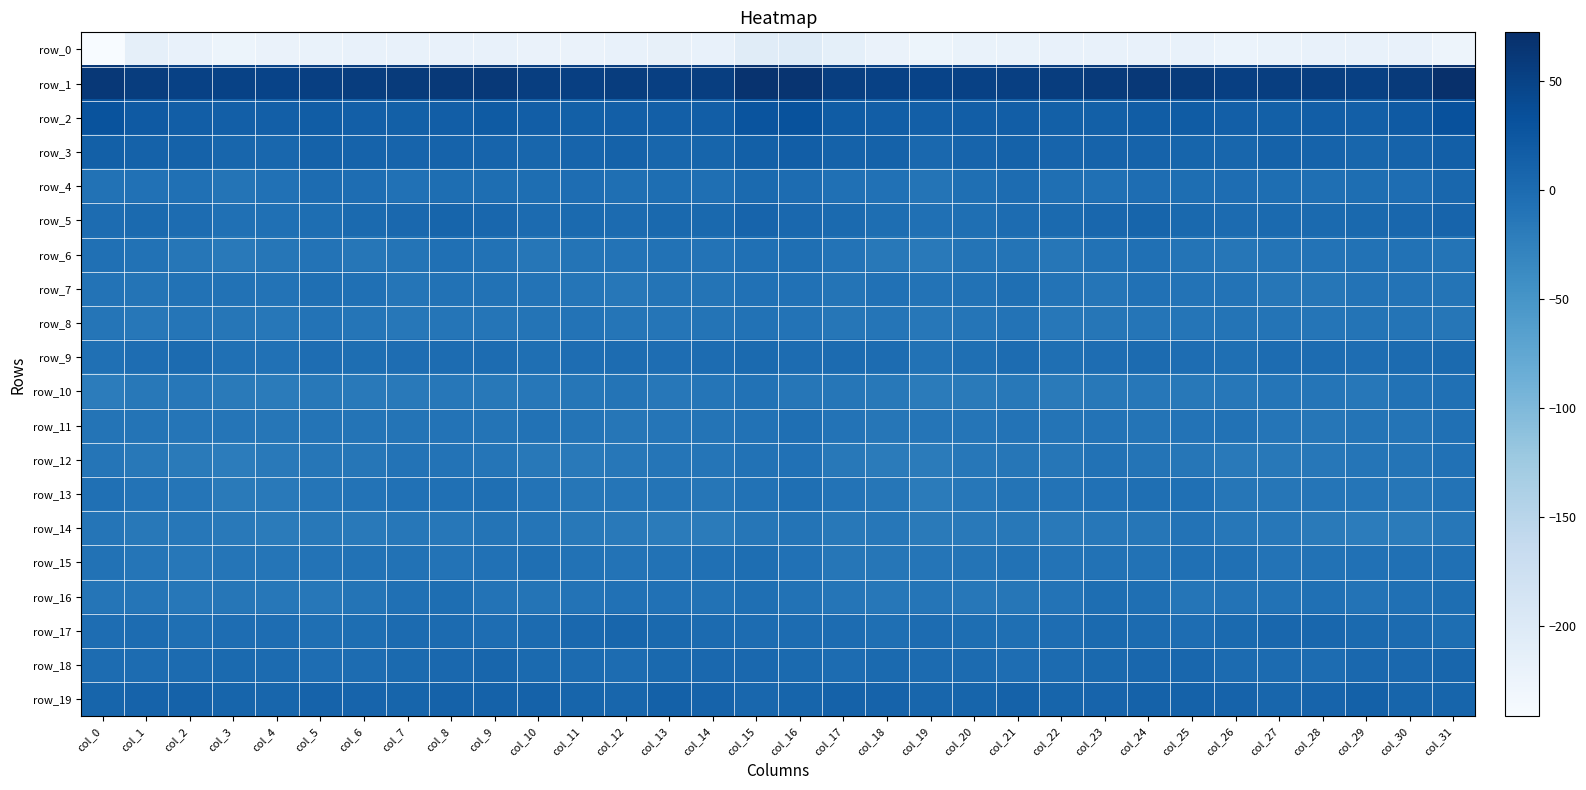

What value does the row_17 series have at col_20?

-2.4